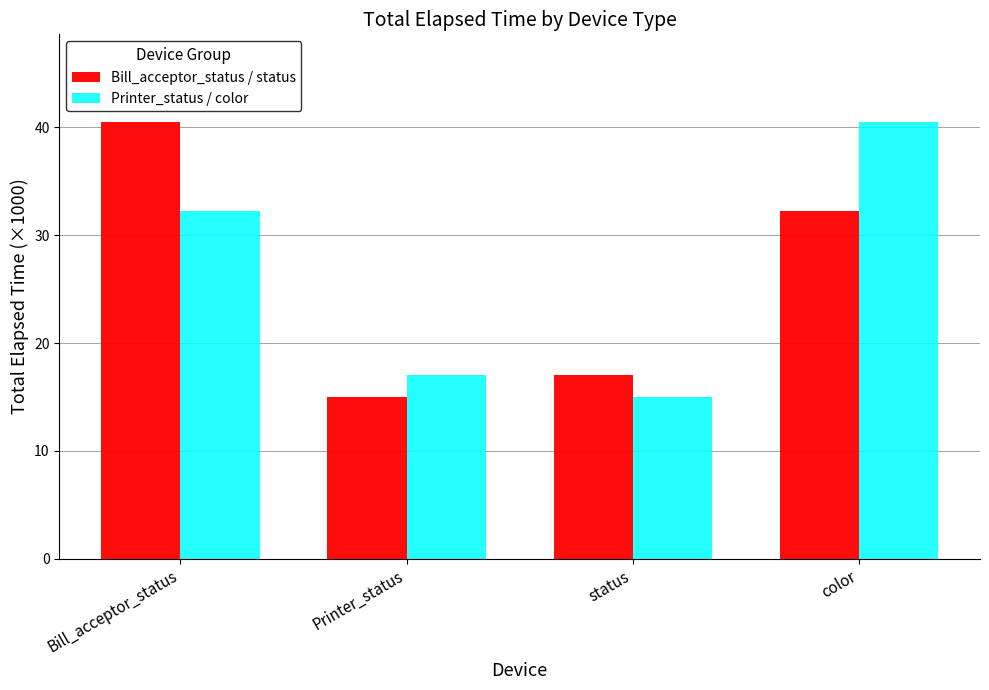

How many values in the Printer_status / color series exceed 32?

2